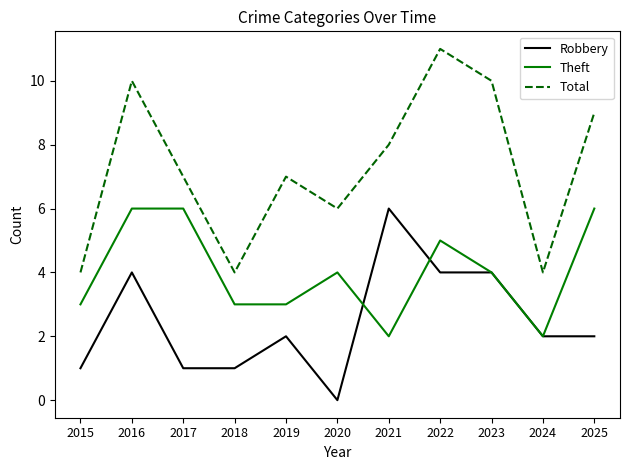

How many values in Robbery are above zero?

10